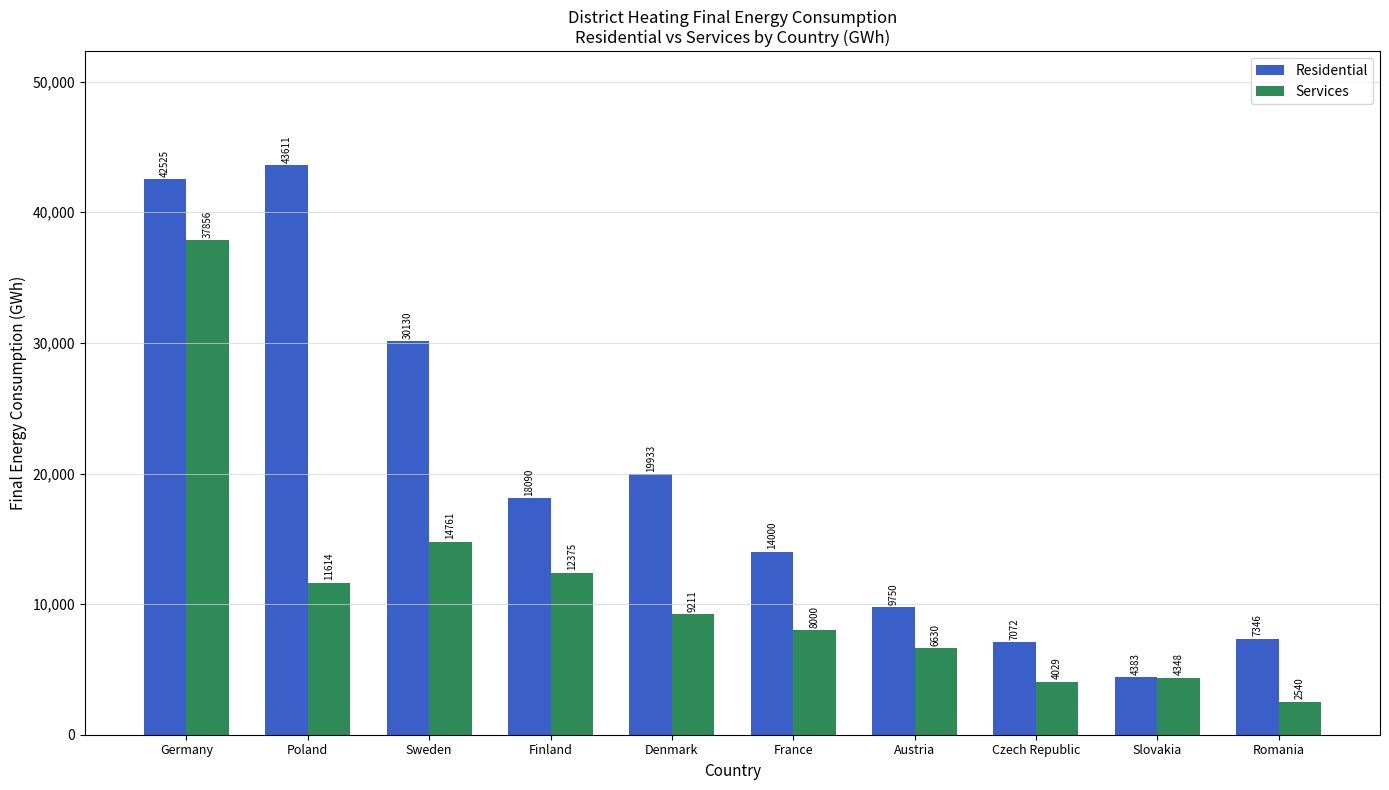

What is the difference between the maximum and second lowest values in the Residential series?

36539